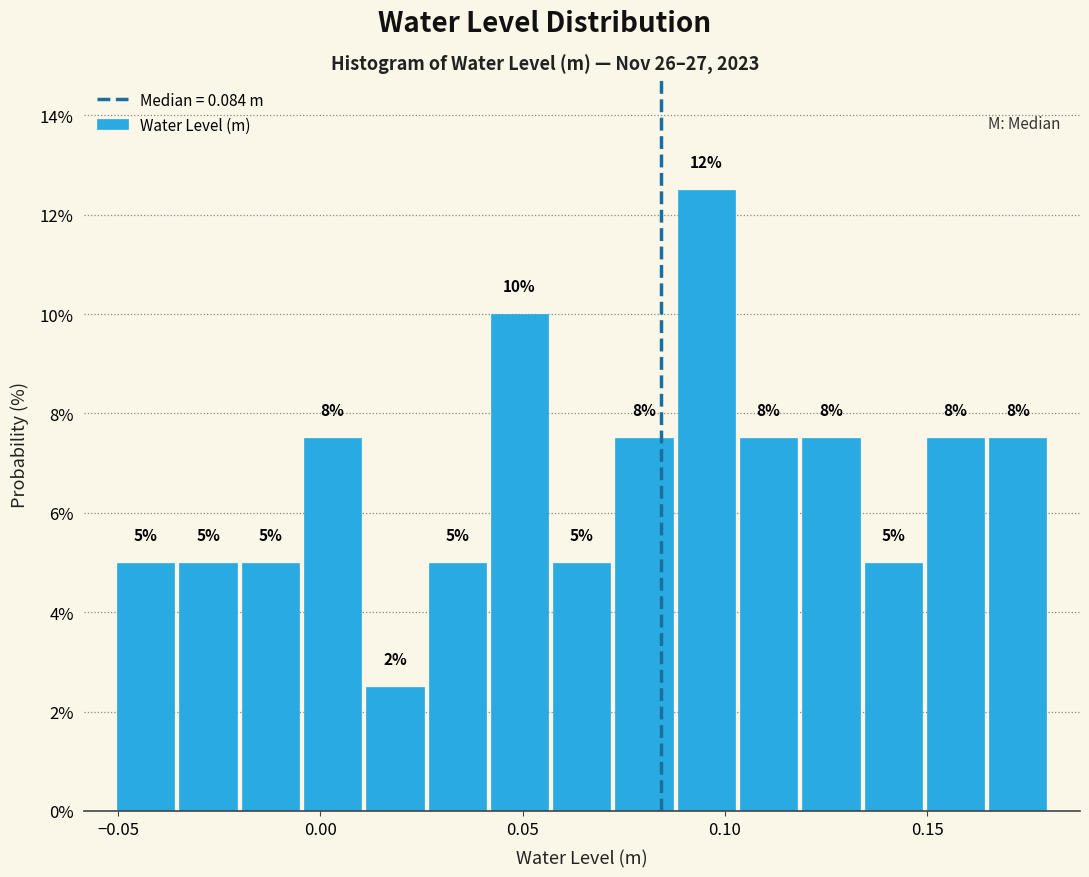

Around what value on the x-axis is the tallest bar? Give the approximate position of its centre, as read against the axis.

0.095